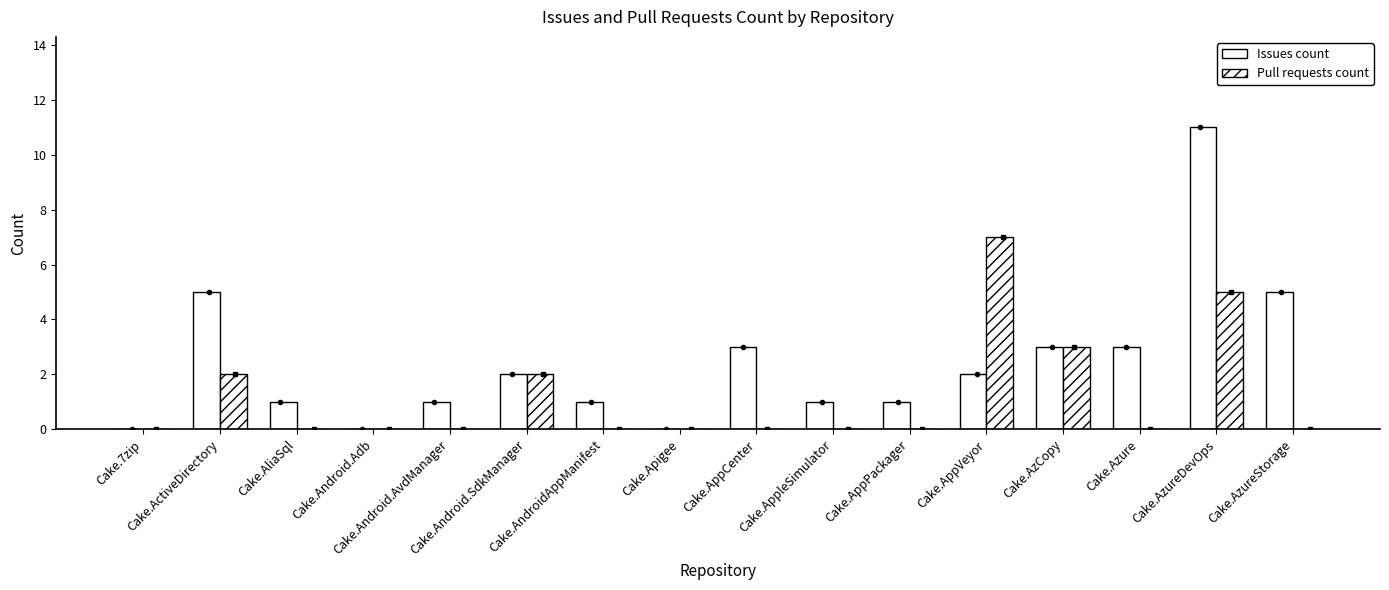

Count the number of categories in the chart.

16